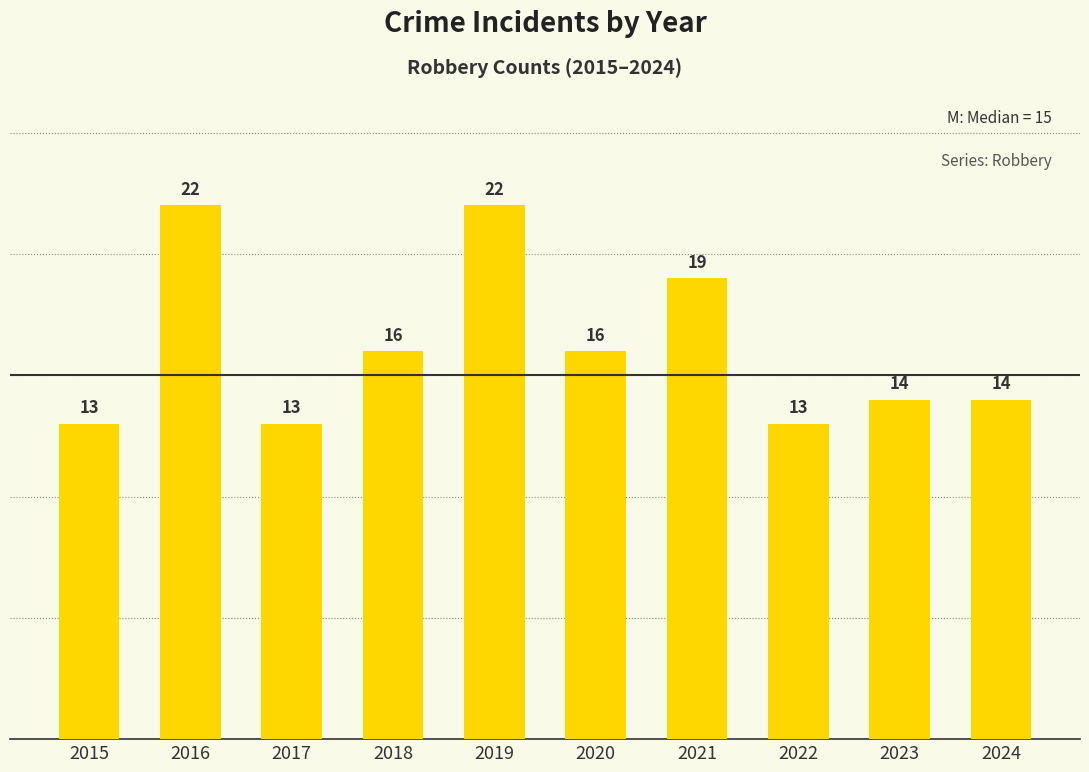

The chart shows a value of 23 at 2023. True or false?

False